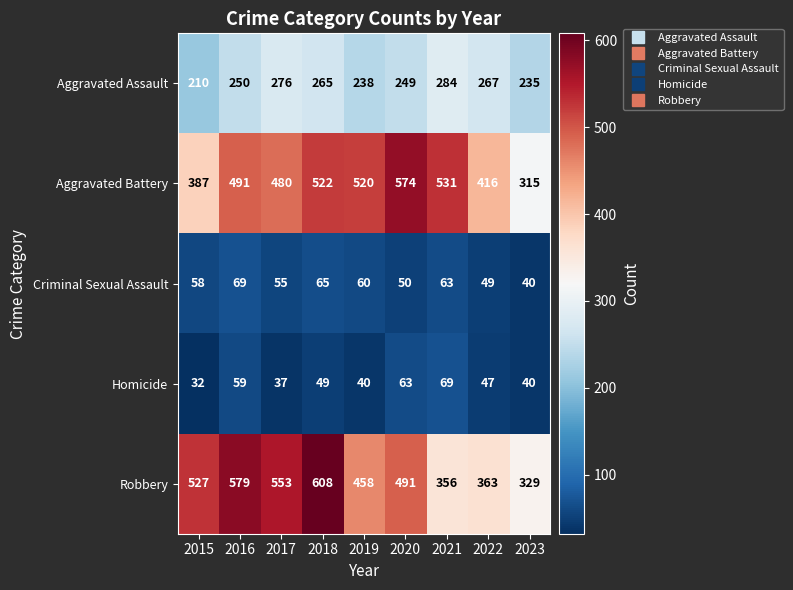

Count the number of categories in the chart.

9